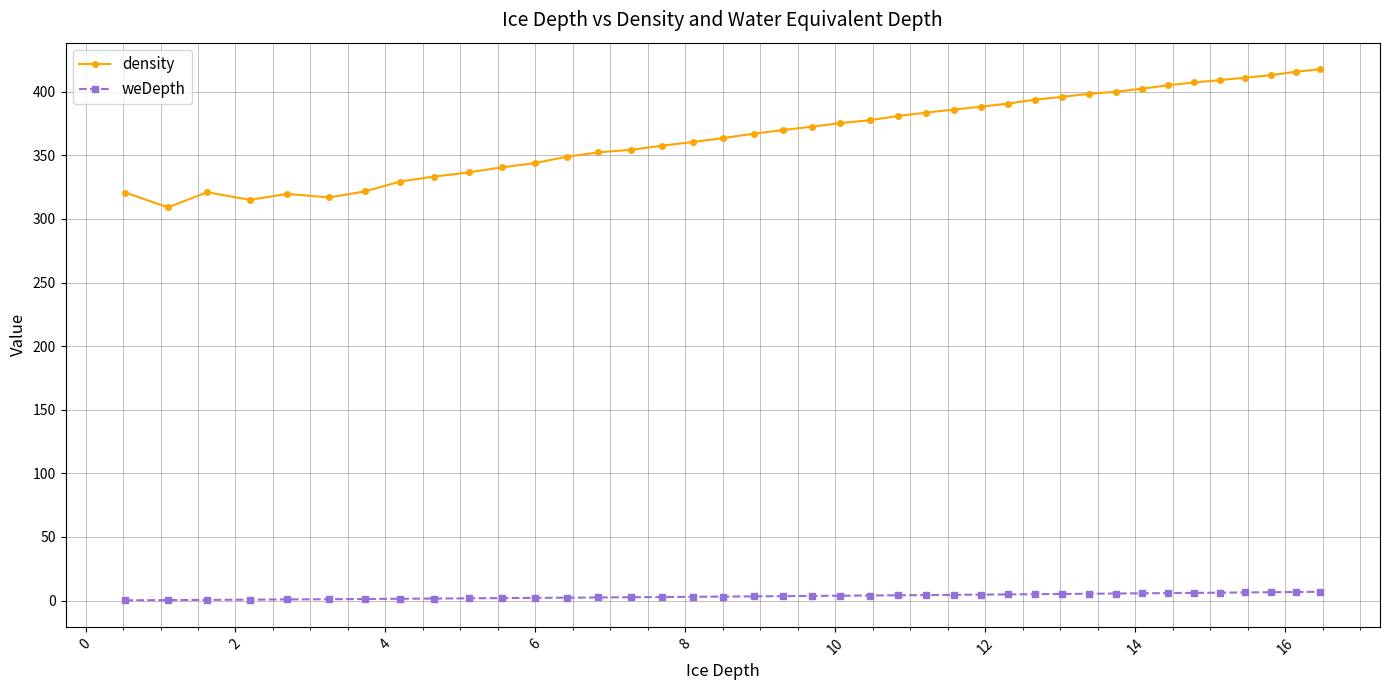

List the series in order of their overall mean, highest first.

density, weDepth